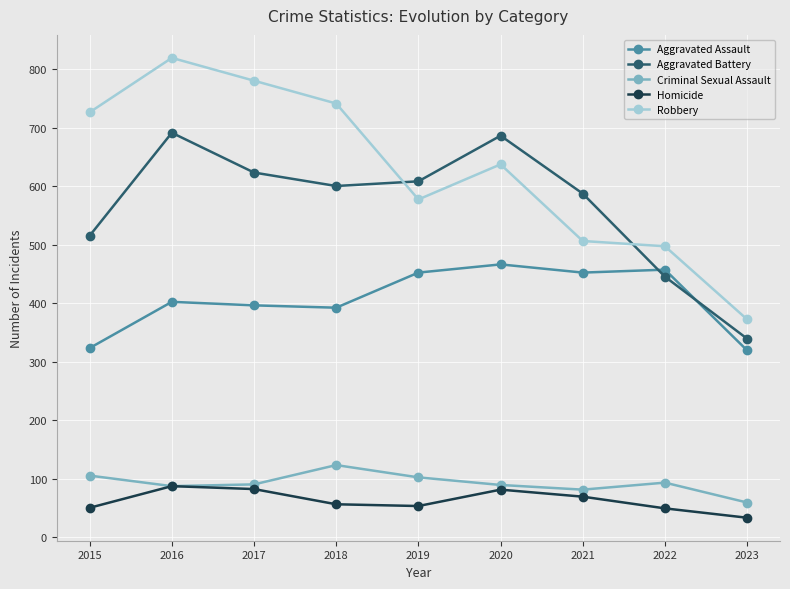

True or false: Robbery has more than 1 interior local peaks.

True